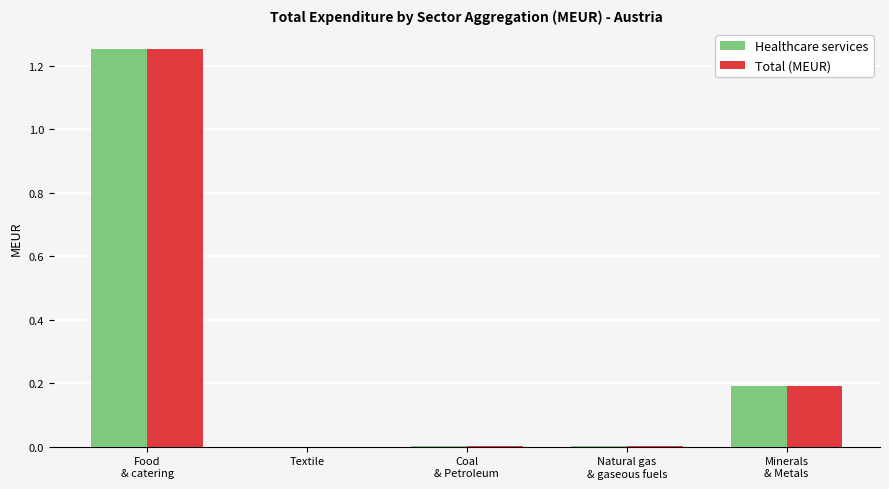

Is it true that Total (MEUR) equals 0.0 at Textile?

True